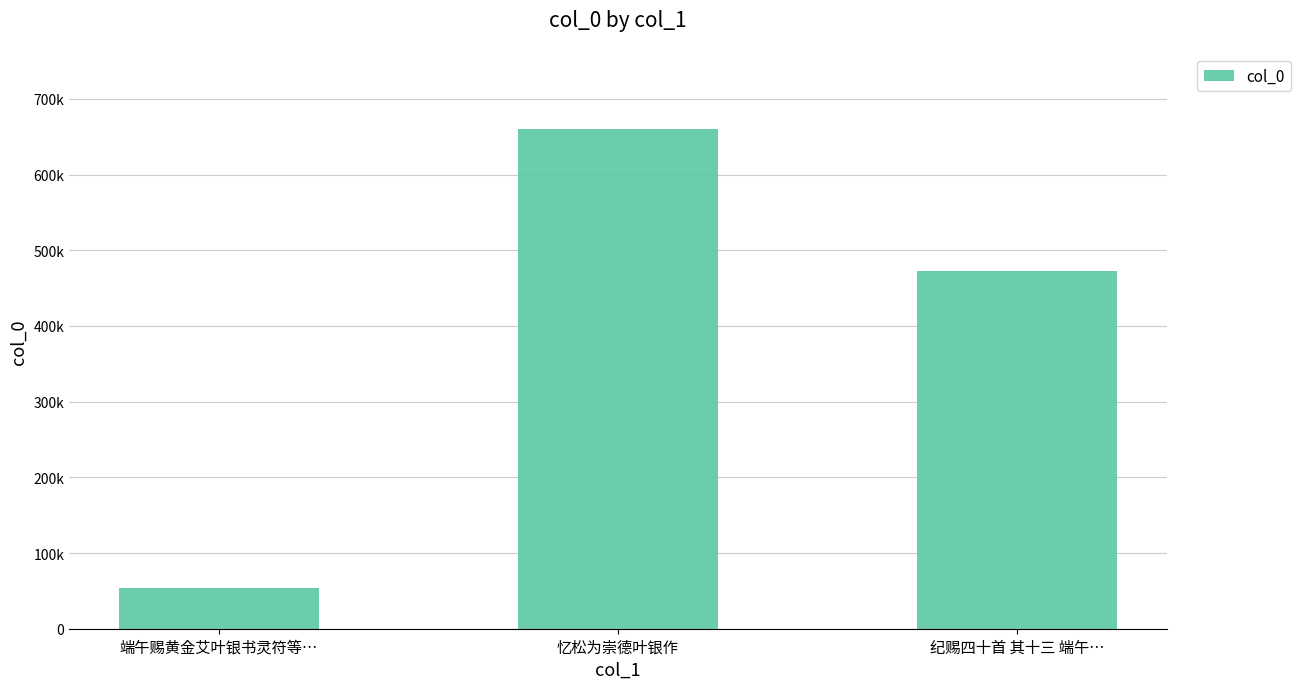

What is the value of the 1st bar from the left?

53382